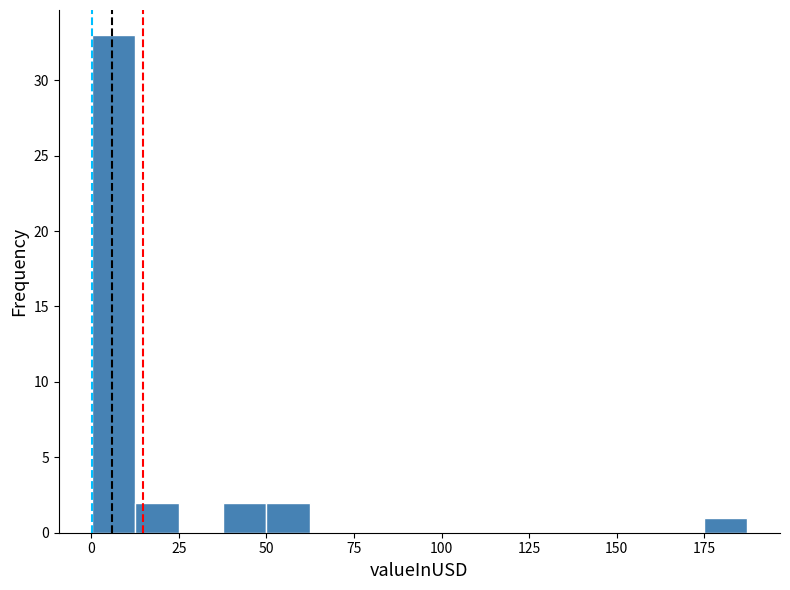

Around what value on the x-axis is the tallest bar? Give the approximate position of its centre, as read against the axis.

5